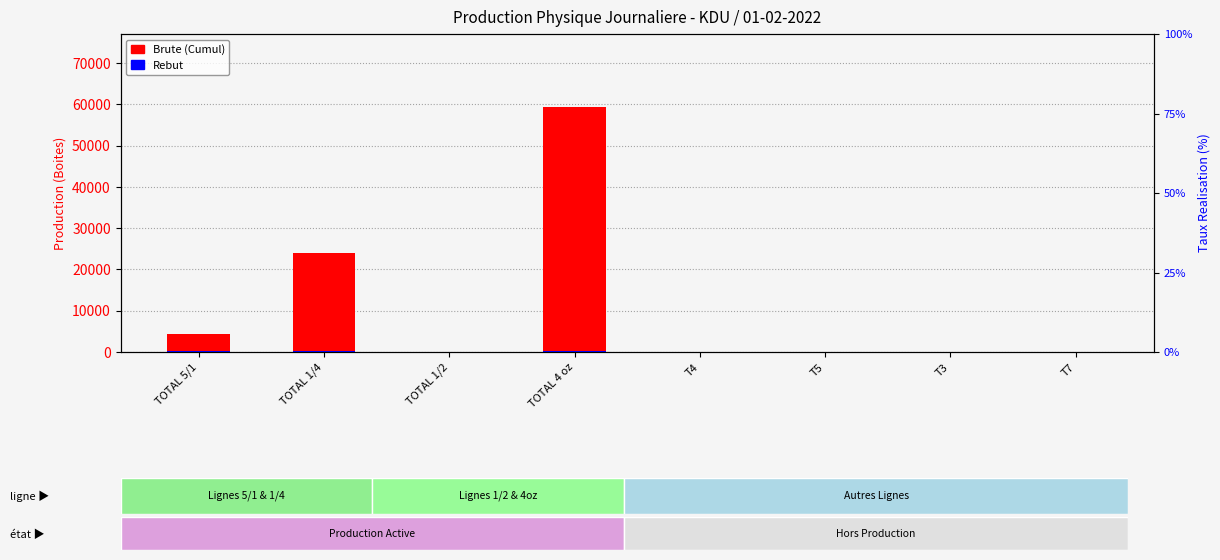

Is it true that Brute (Cumul) equals 0 at T5?

True